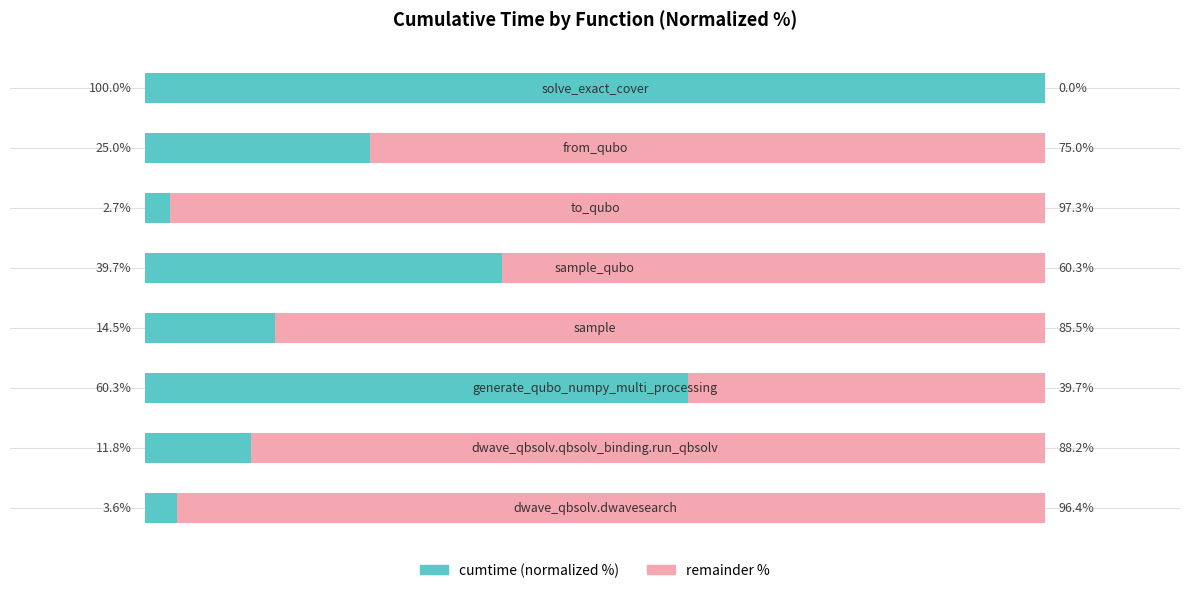

What are all the series names shown in the legend?

cumtime (normalized %), remainder %